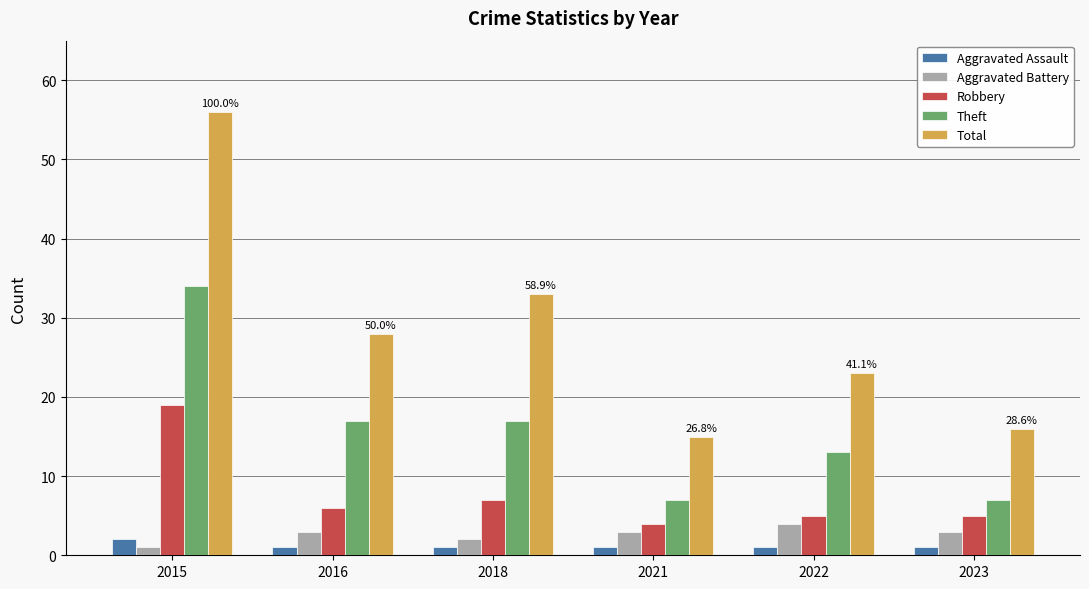

At how many categories does at least one series exceed 26?

3